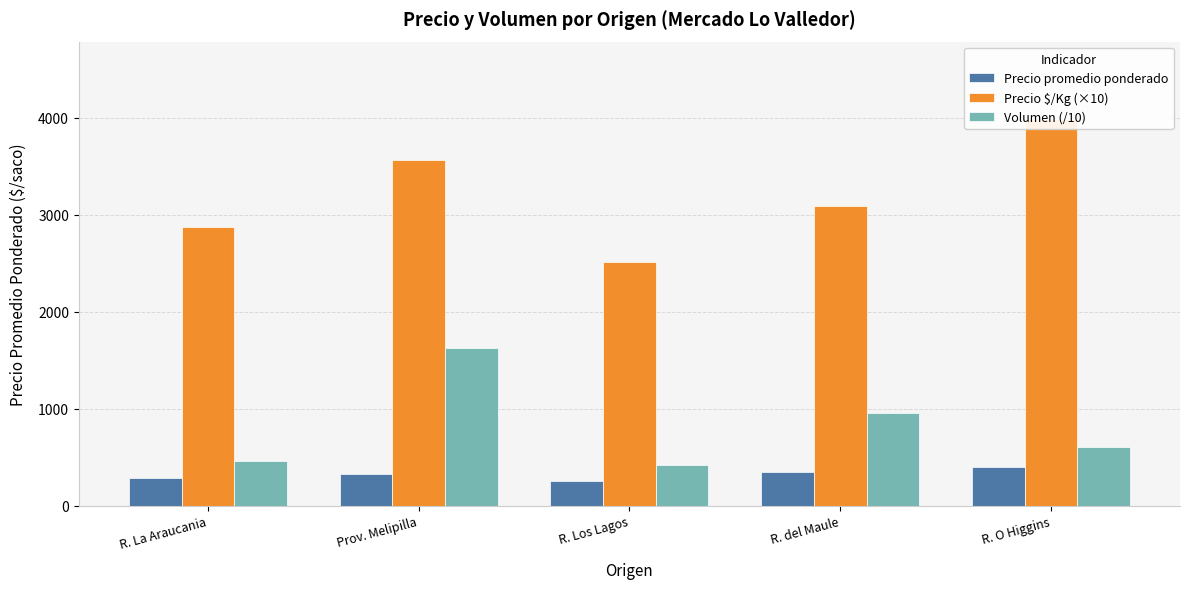

Is the value of Volumen (/10) at R. Los Lagos greater than the value of Precio $/Kg (×10) at R. del Maule?

No